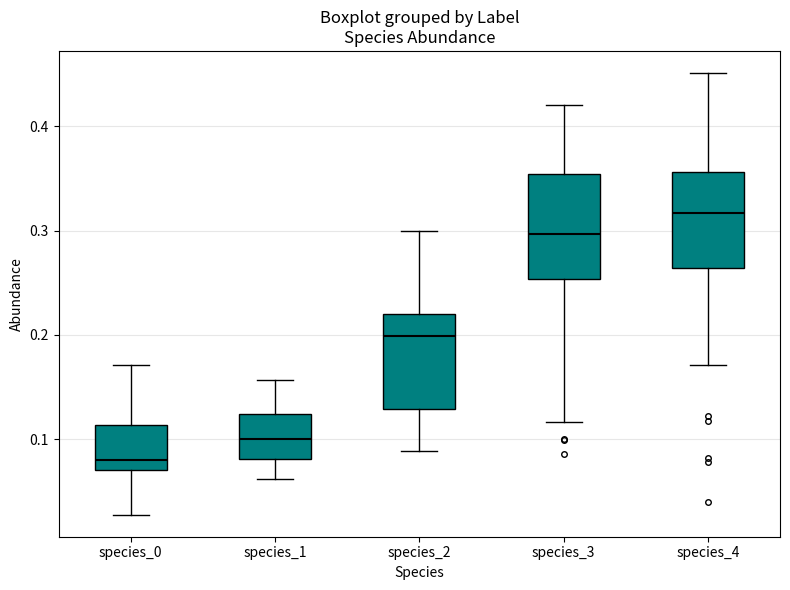

Reading left to right, read every box against the y-axis: the position of its median line, the range the box covers, and the ends of its whiskers. The values are not printed on the chart, so give them approximately, as read against the axis.

species_0: median 0.08, box 0.07 to 0.11, whiskers 0.03 to 0.17
species_1: median 0.10, box 0.08 to 0.12, whiskers 0.06 to 0.16
species_2: median 0.20, box 0.13 to 0.22, whiskers 0.09 to 0.30
species_3: median 0.30, box 0.25 to 0.35, whiskers 0.12 to 0.42
species_4: median 0.32, box 0.26 to 0.36, whiskers 0.17 to 0.45